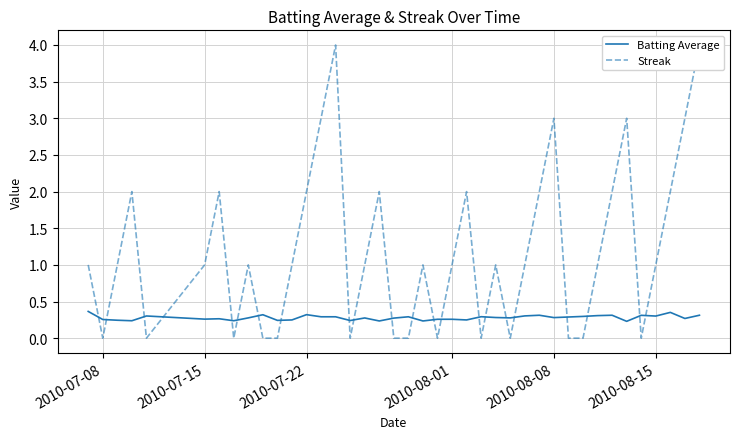

What is the value of the Batting Average point at the 5th from the left?

0.3